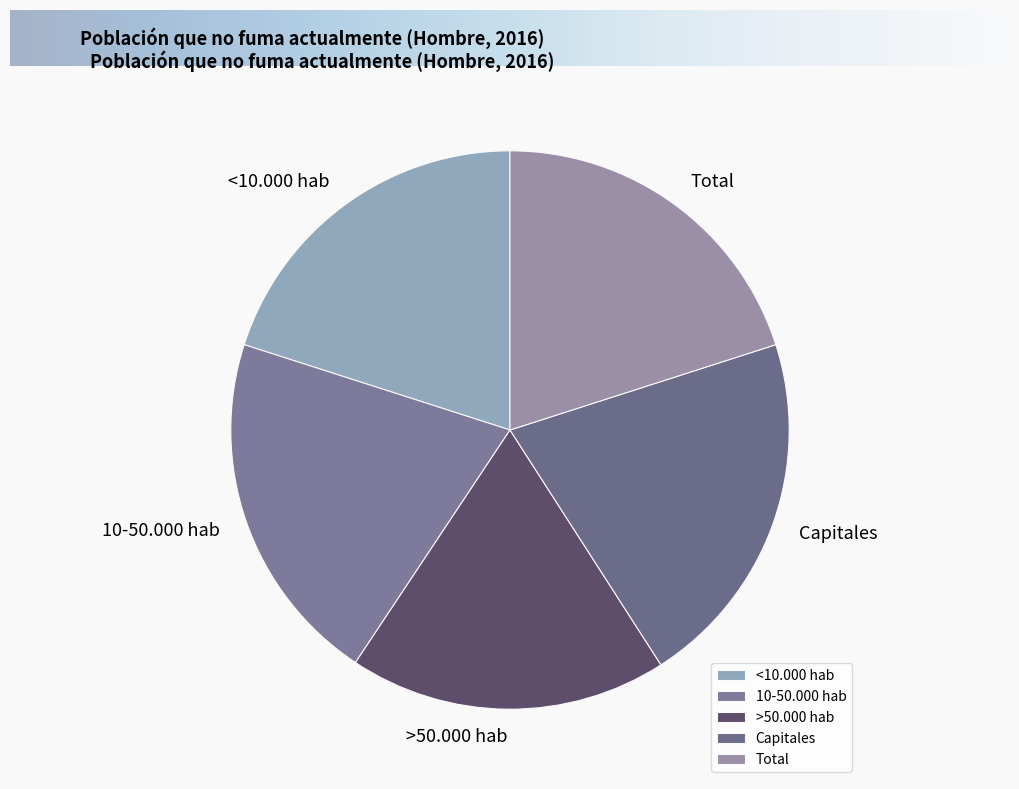

What is the smallest slice in the pie chart?

>50.000 hab